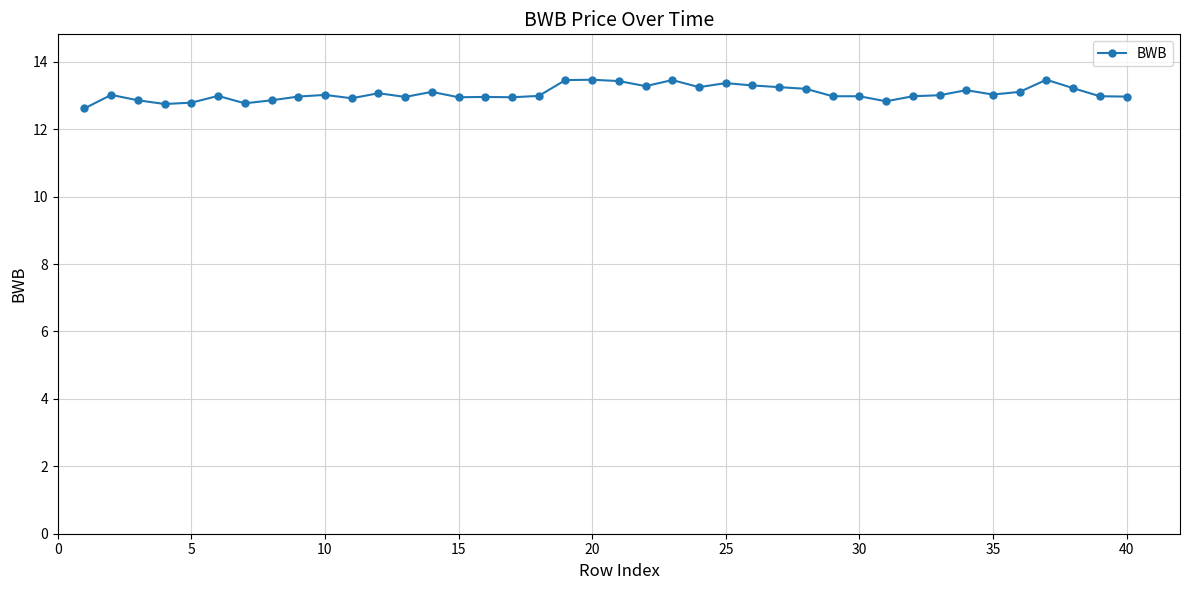

True or false: there are more than 1 points higher than both neighbors.

True